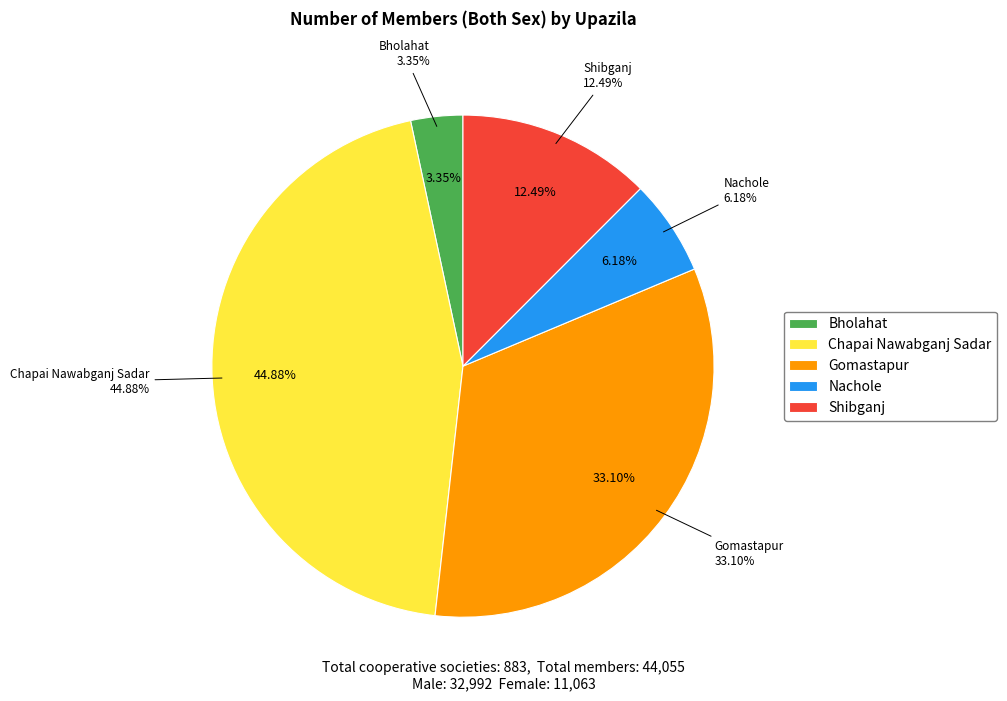

What is the change in value from Bholahat to Gomastapur?

+13105